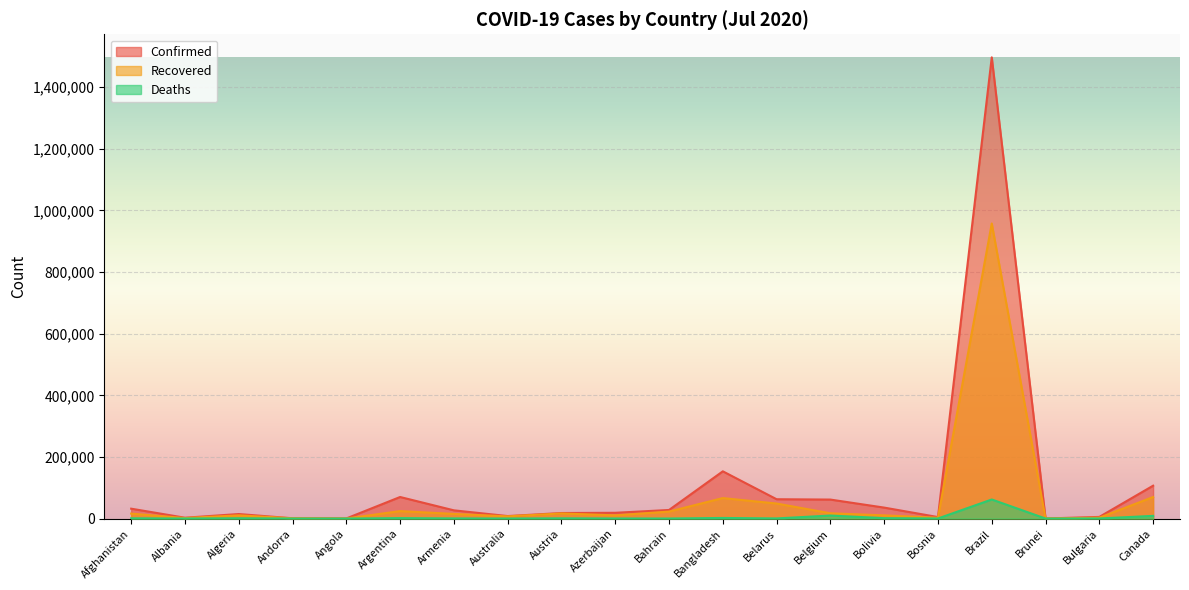

List the labels in order of Recovered value, largest first.

Brazil, Canada, Bangladesh, Belarus, Argentina, Bahrain, Belgium, Austria, Afghanistan, Armenia, Azerbaijan, Bolivia, Algeria, Australia, Bulgaria, Bosnia, Albania, Andorra, Brunei, Angola